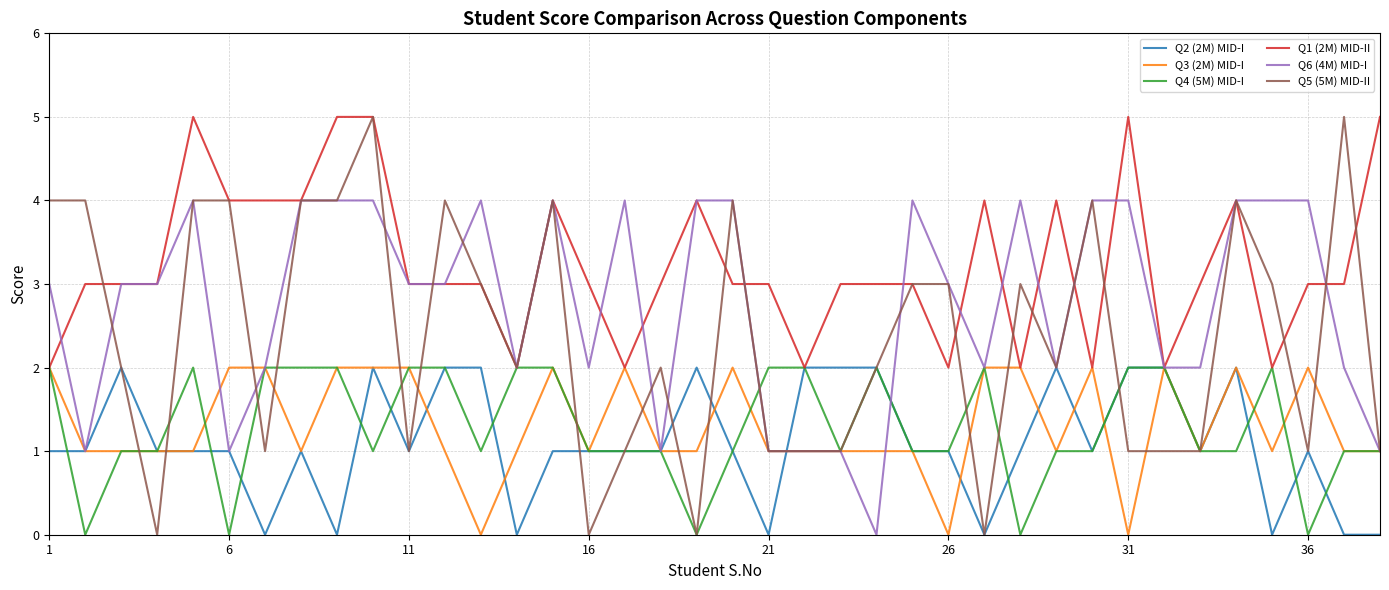

Reading left to right, extract all data points from this chart.

Q2 (2M) MID-I: 1	1	2	1	1	1	0	1	0	2	1	2	2	0	1	1	1	1	2	1	0	2	2	2	1	1	0	1	2	1	2	2	1	2	0	1	0	0
Q3 (2M) MID-I: 2	1	1	1	1	2	2	1	2	2	2	1	0	1	2	1	2	1	1	2	1	1	1	1	1	0	2	2	1	2	0	2	1	2	1	2	1	1
Q4 (5M) MID-I: 2	0	1	1	2	0	2	2	2	1	2	2	1	2	2	1	1	1	0	1	2	2	1	2	1	1	2	0	1	1	2	2	1	1	2	0	1	1
Q1 (2M) MID-II: 2	3	3	3	5	4	4	4	5	5	3	3	3	2	4	3	2	3	4	3	3	2	3	3	3	2	4	2	4	2	5	2	3	4	2	3	3	5
Q6 (4M) MID-I: 3	1	3	3	4	1	2	4	4	4	3	3	4	2	4	2	4	1	4	4	1	1	1	0	4	3	2	4	2	4	4	2	2	4	4	4	2	1
Q5 (5M) MID-II: 4	4	2	0	4	4	1	4	4	5	1	4	3	2	4	0	1	2	0	4	1	1	1	2	3	3	0	3	2	4	1	1	1	4	3	1	5	1